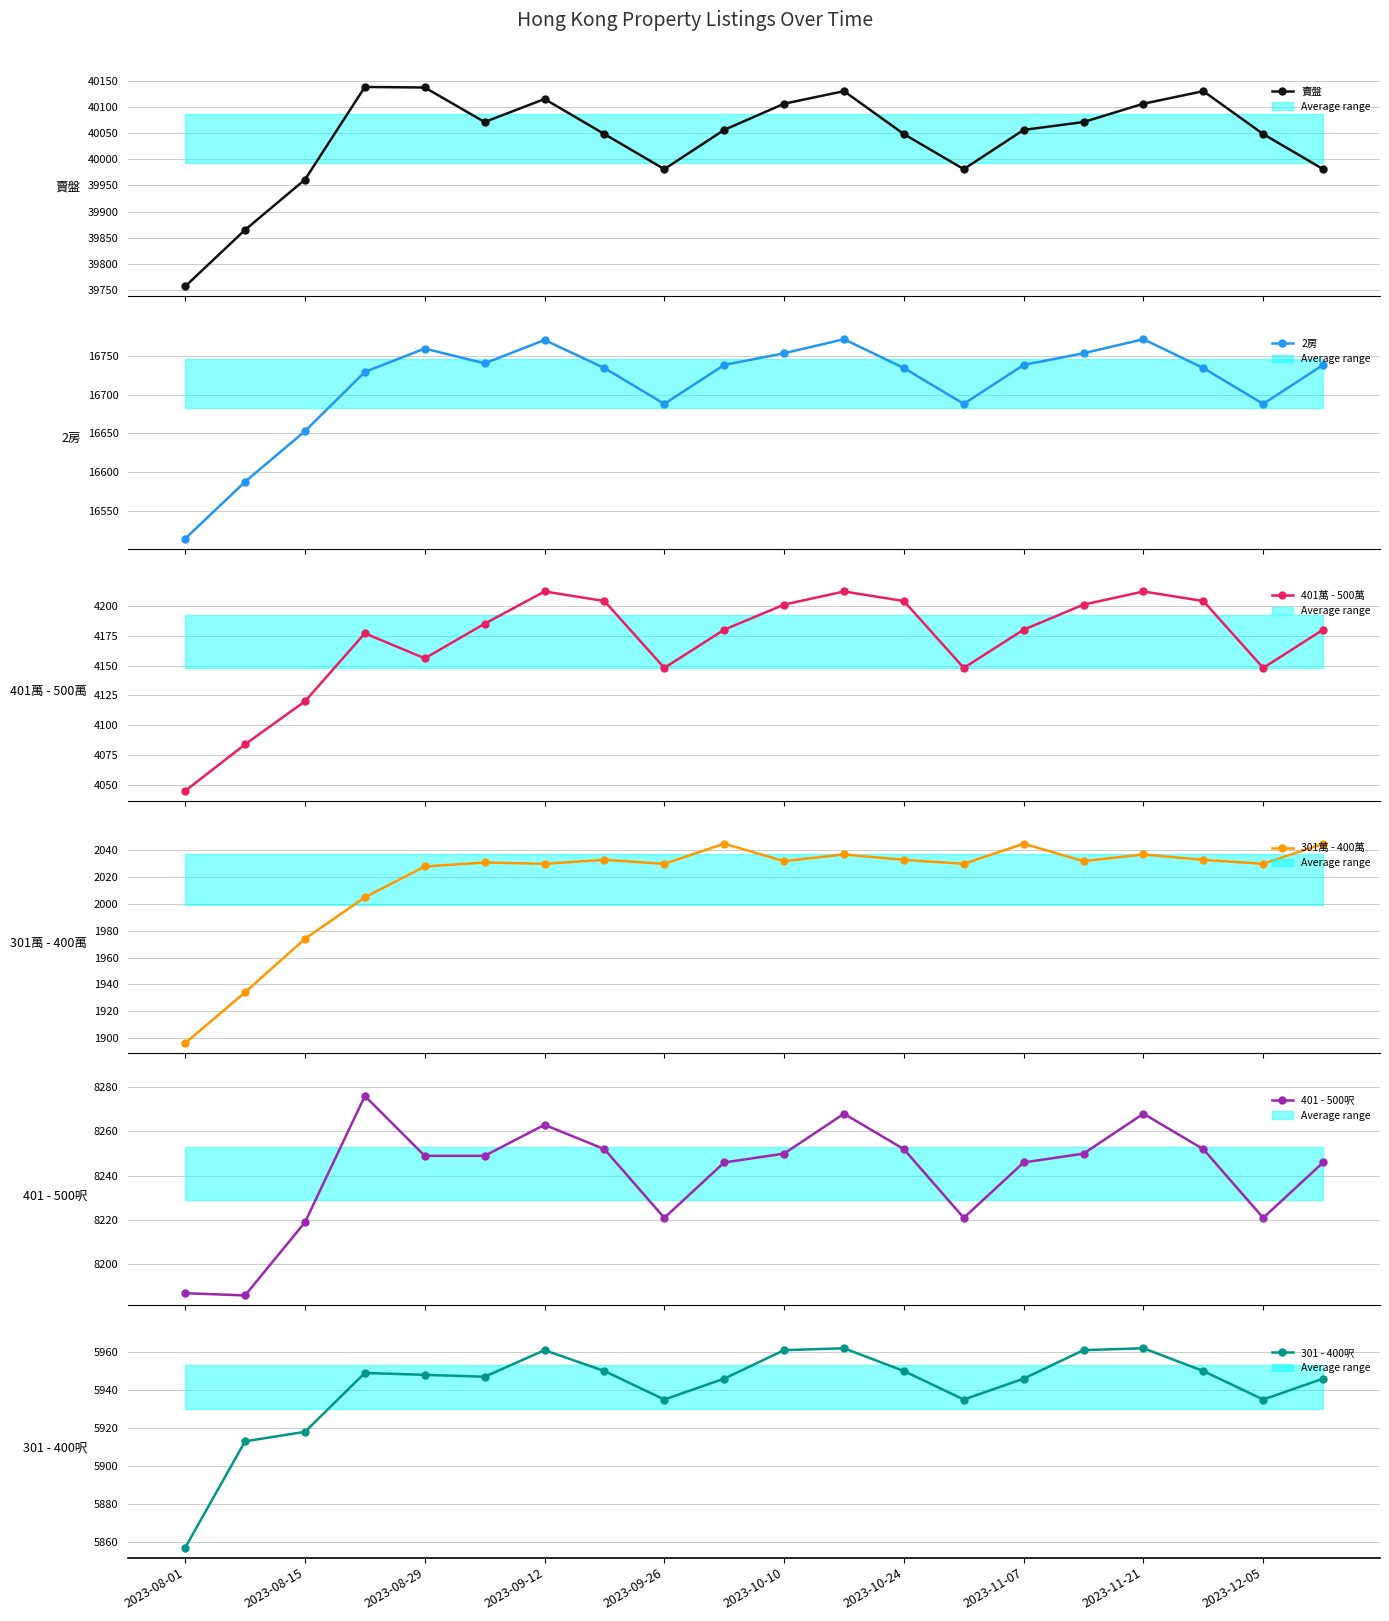

Which series has the widest spread of values?

賣盤